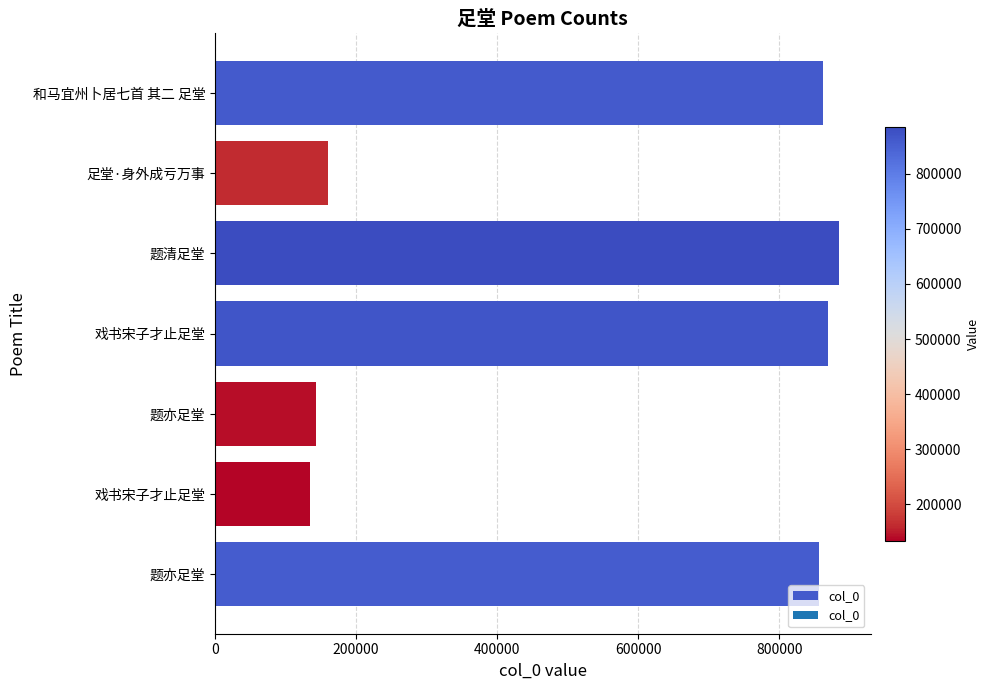

How many categories are shown in the chart?

7